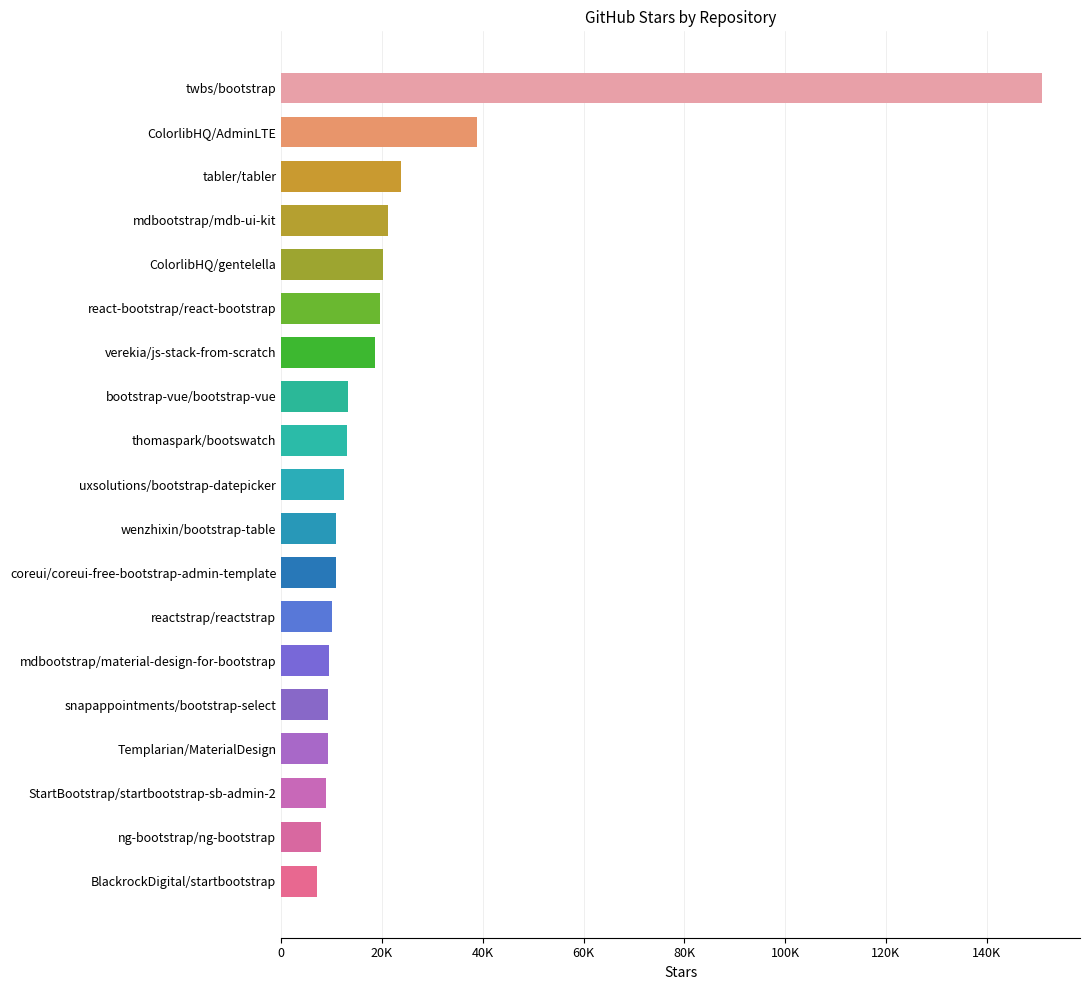

Are the bars horizontal?

Yes